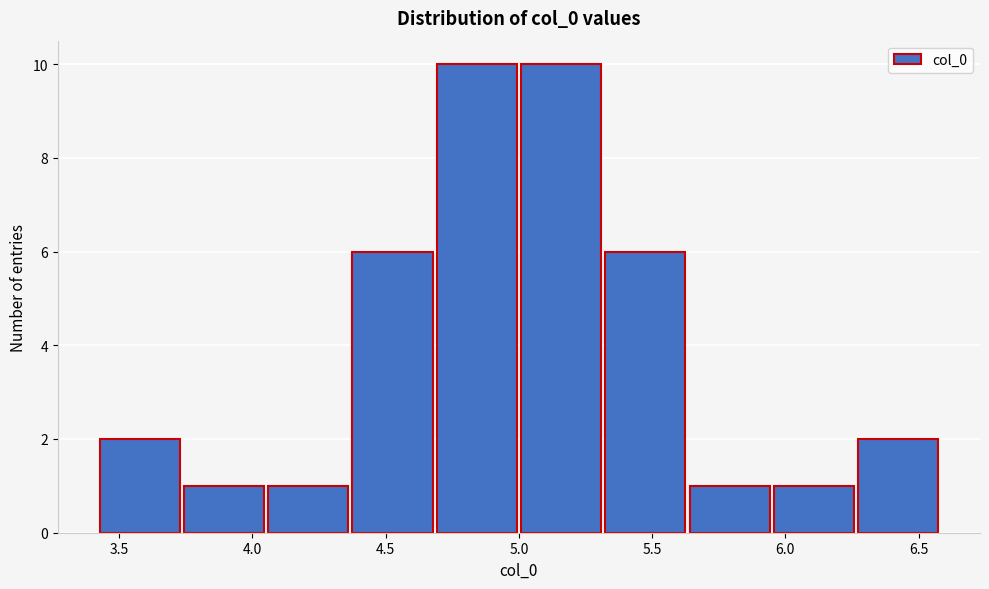

Reading left to right, list every bar in this chart as the range it spans on the x-axis followed by its height. Neither the bar edges nor the heights are printed on the chart, so give them approximately, as read against the axes.

3.40 to 3.75: 2
3.75 to 4.05: 1
4.05 to 4.35: 1
4.35 to 4.70: 6
4.70 to 5.00: 10
5.00 to 5.30: 10
5.30 to 5.65: 6
5.65 to 5.95: 1
5.95 to 6.25: 1
6.25 to 6.60: 2